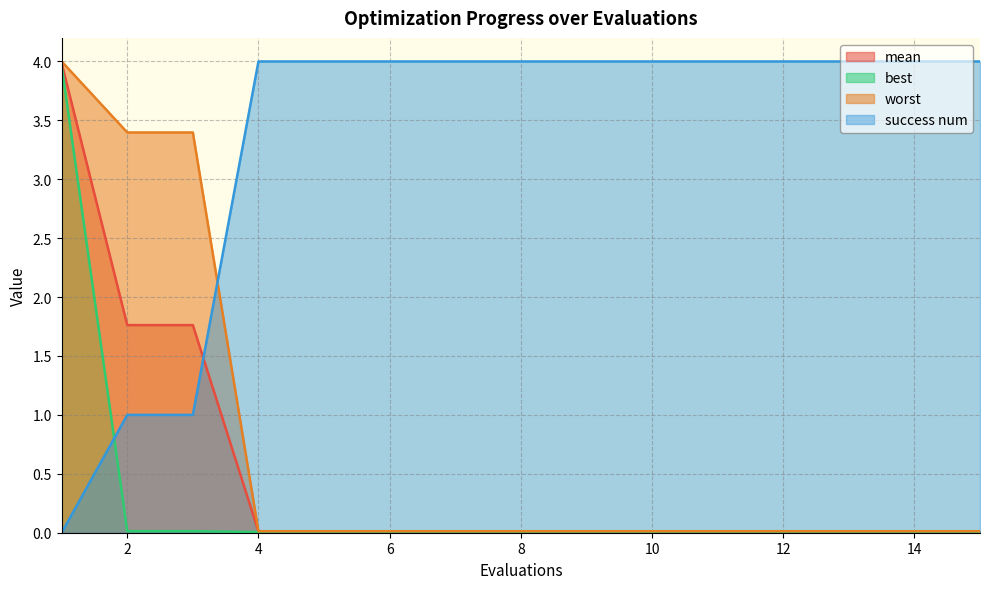

Is the value of success num at 13 greater than the value of mean at 12?

Yes